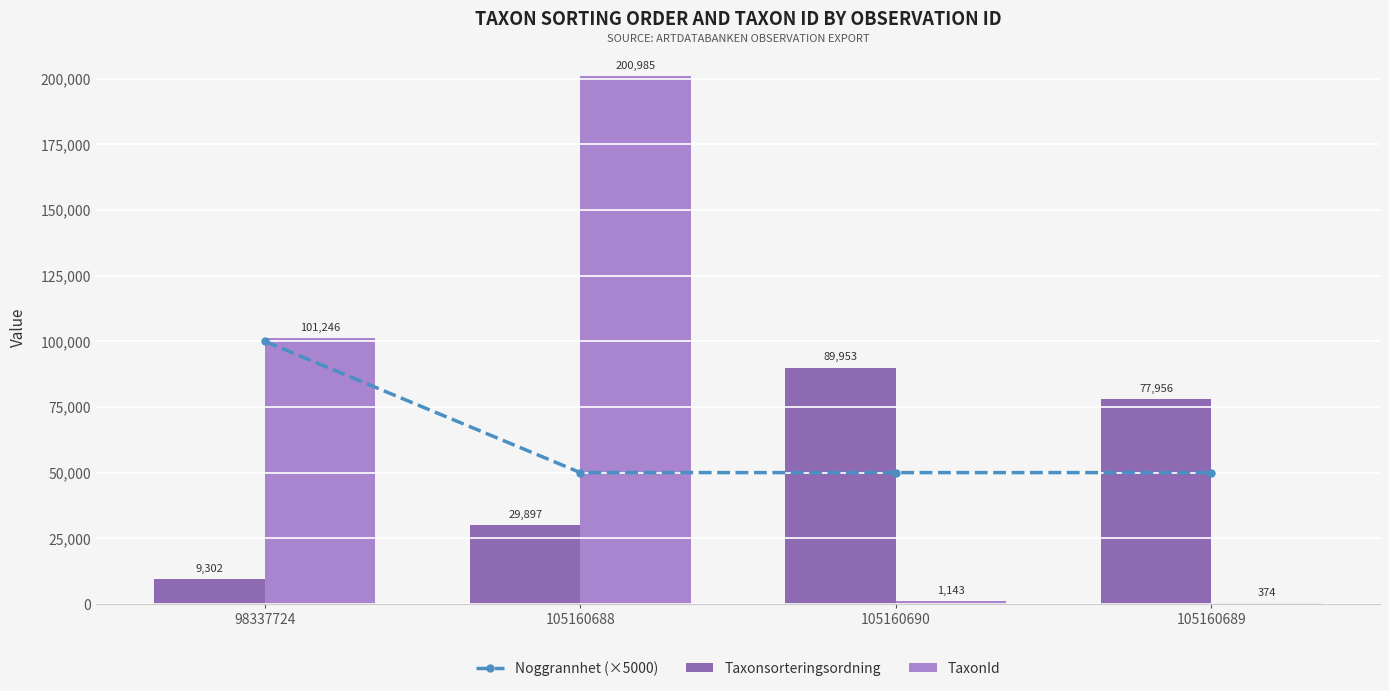

What is the average value of the Noggrannhet (×5000) series?

62500